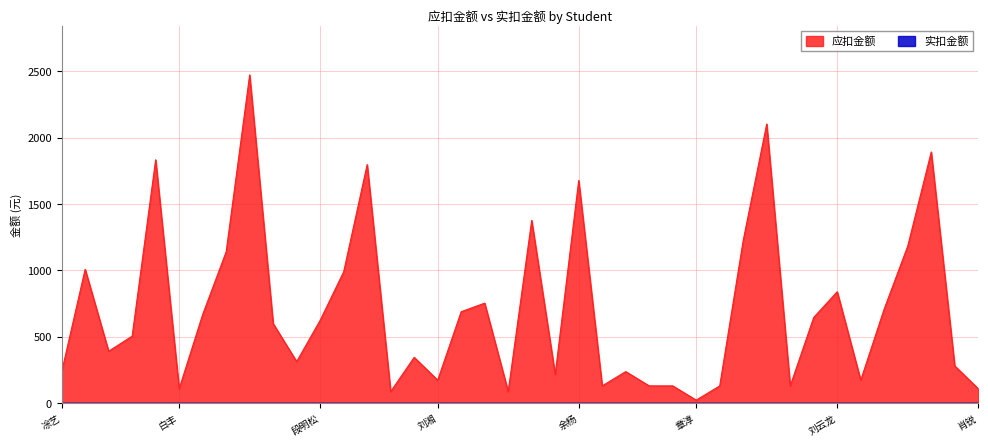

What is the sum of the values at 肖玉竹 and 肖锐?

1940.5